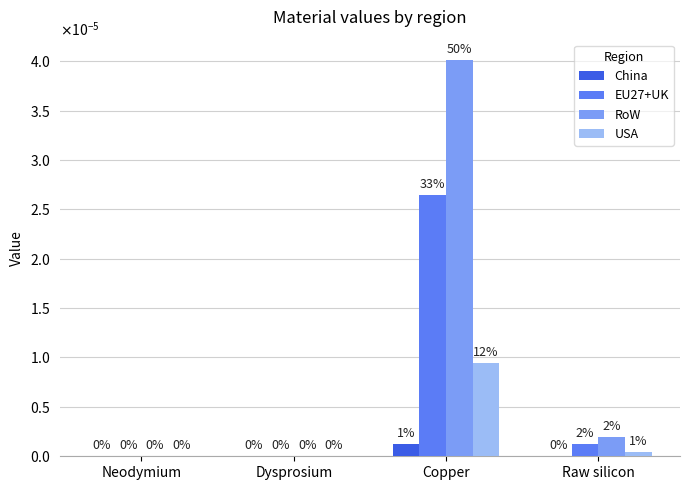

How many positive values does the EU27+UK series have?

2